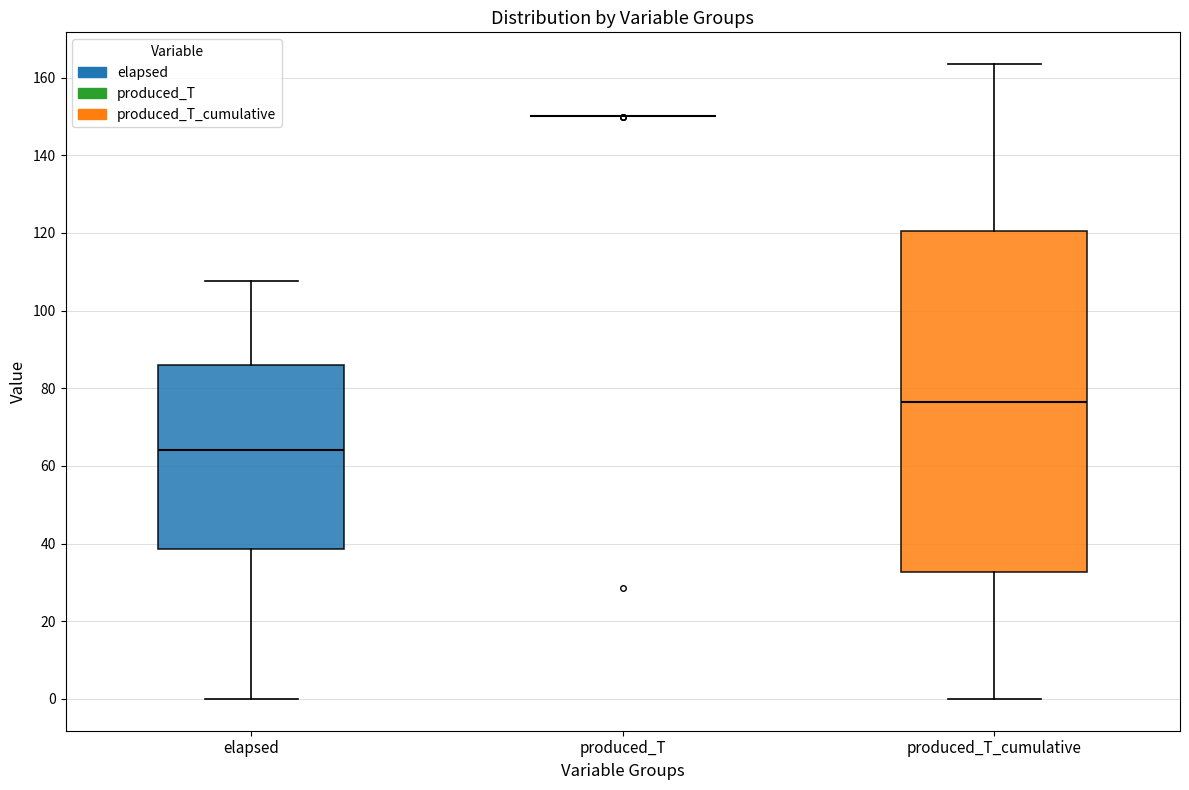

Reading left to right, read every box against the y-axis: the position of its median line, the range the box covers, and the ends of its whiskers. The values are not printed on the chart, so give them approximately, as read against the axis.

elapsed: median 64, box 38 to 86, whiskers 0 to 108
produced_T: box collapsed to a line at 150, whiskers 150 to 150
produced_T_cumulative: median 76, box 32 to 120, whiskers 0 to 164